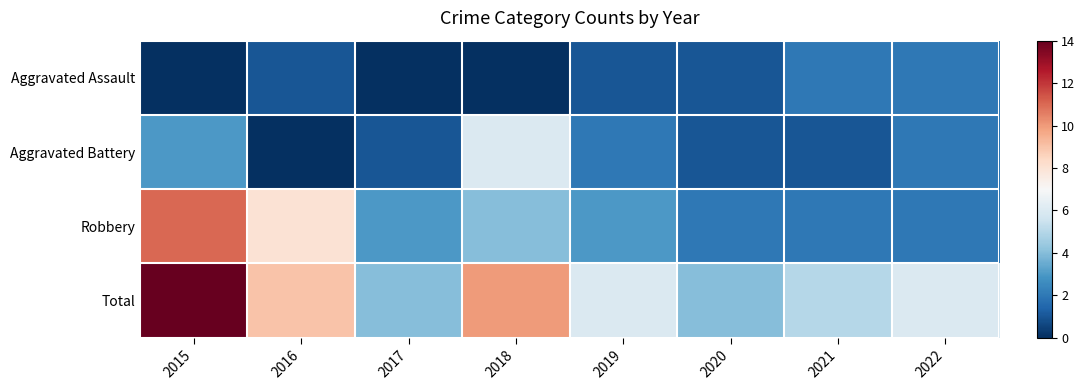

At which category is the sum across all series the highest?

2015